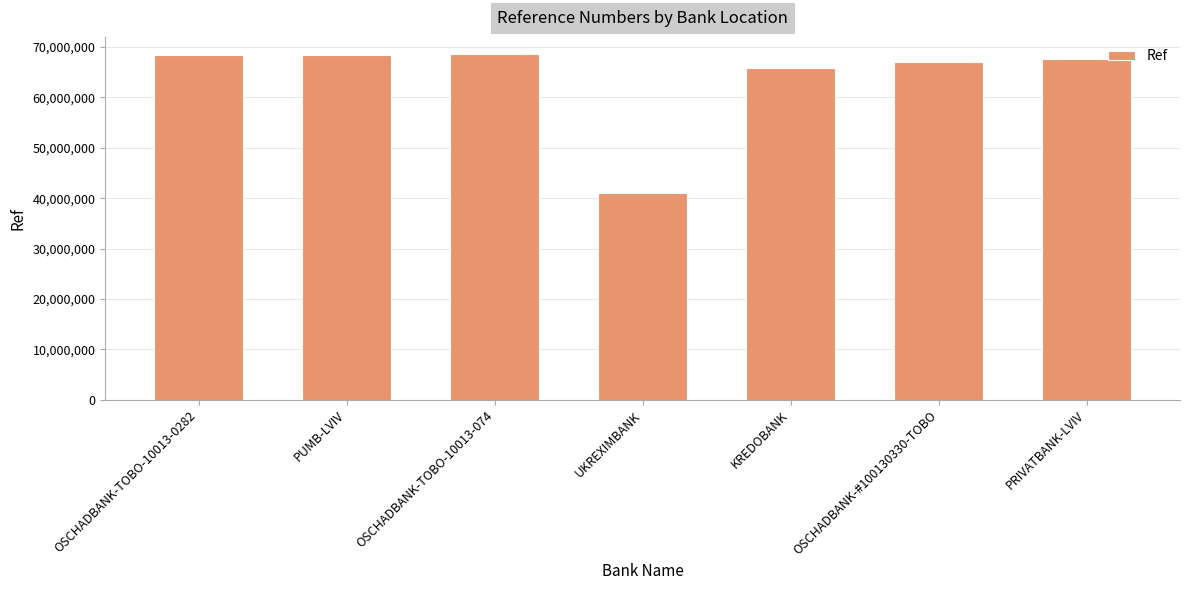

How many values are below 67643031?

3